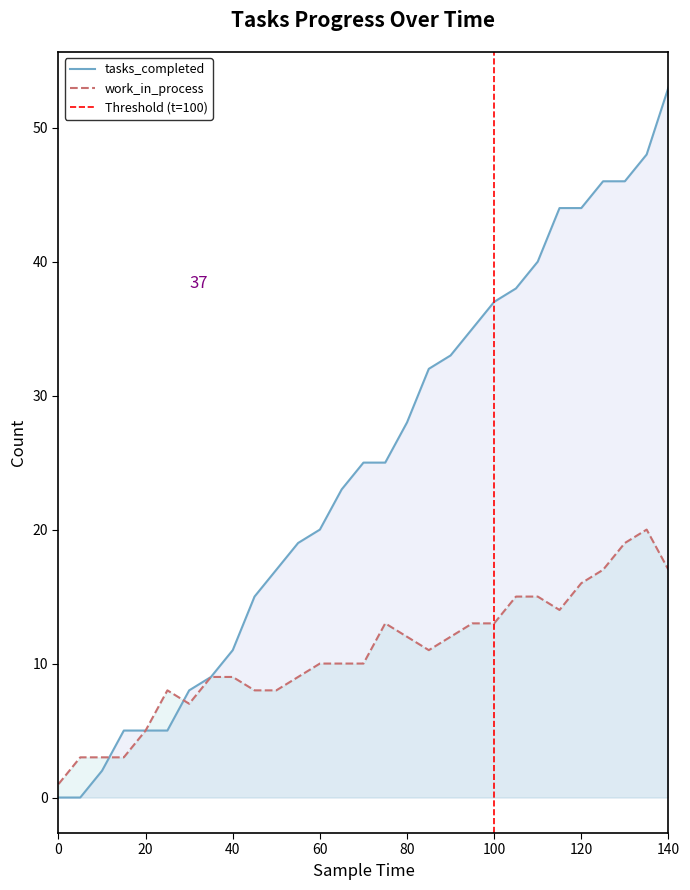

How many times do tasks_completed and work_in_process cross each other?

2